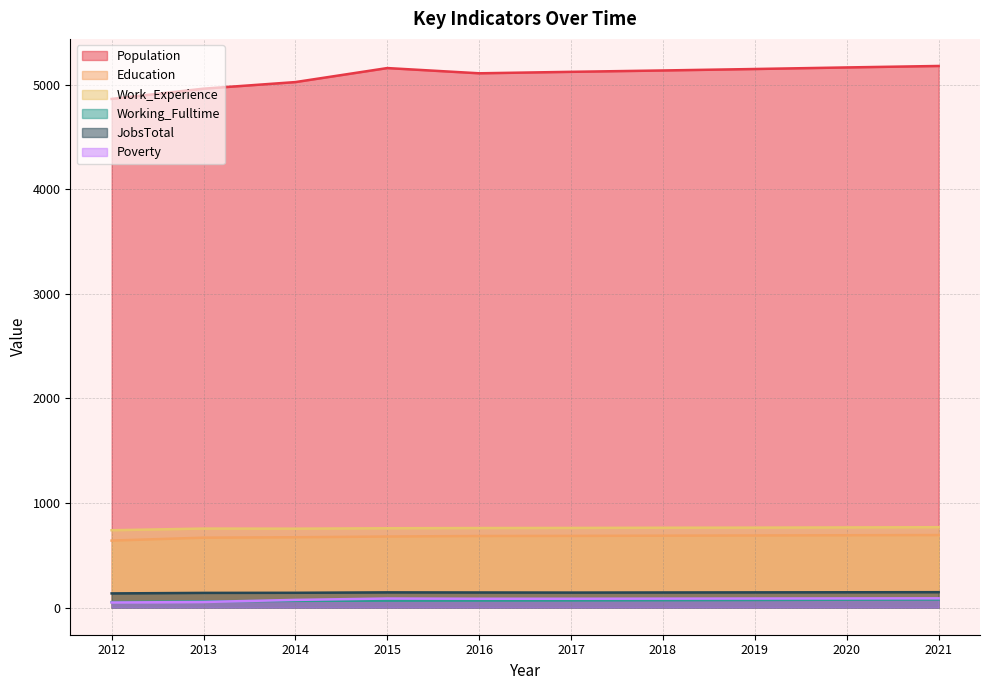

What is the minimum value for Working_Fulltime?

53